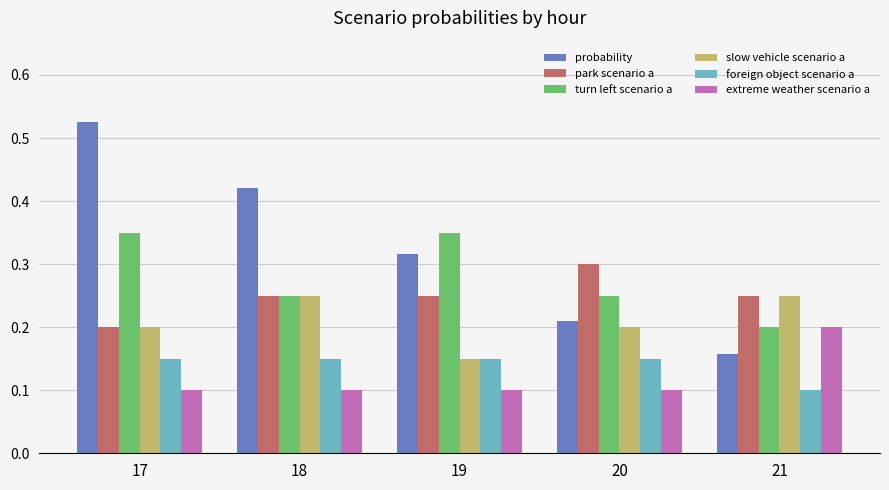

The value of extreme weather scenario a at 19 is 0.1. True or false?

True